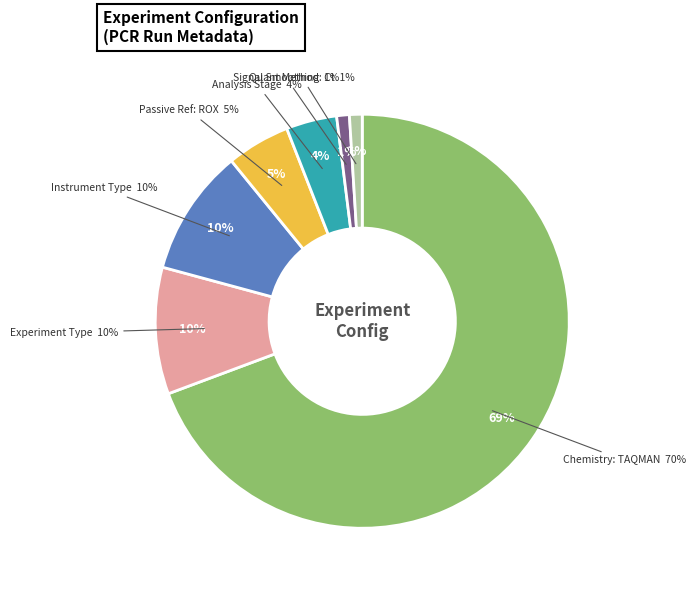

True or false: Ct accounts for 1% of the total.

True